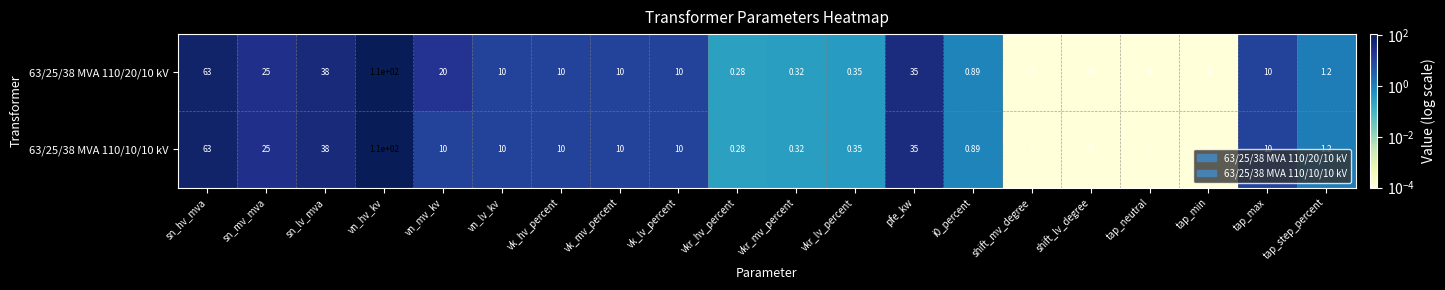

At which label is 63/25/38 MVA 110/10/10 kV closest to 55?

sn_hv_mva